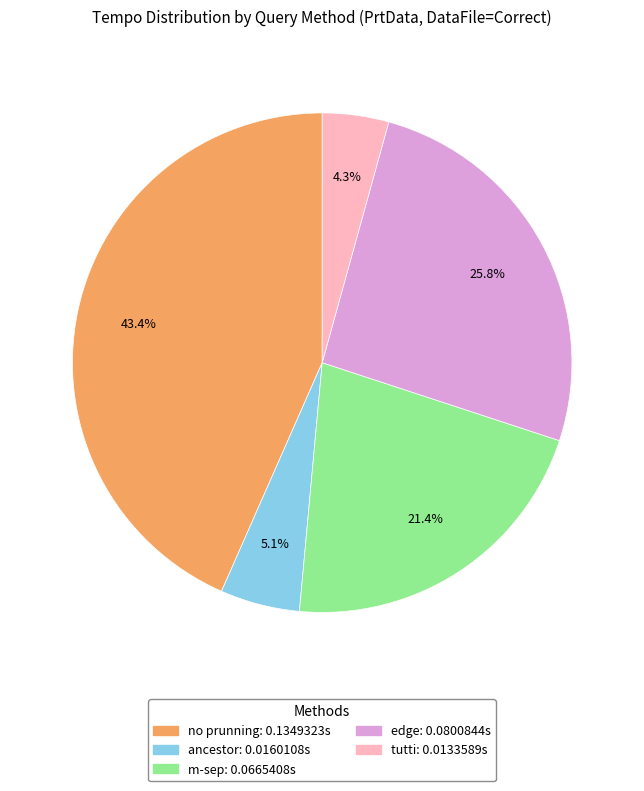

To the nearest percent, what is the average slice percentage?

20%